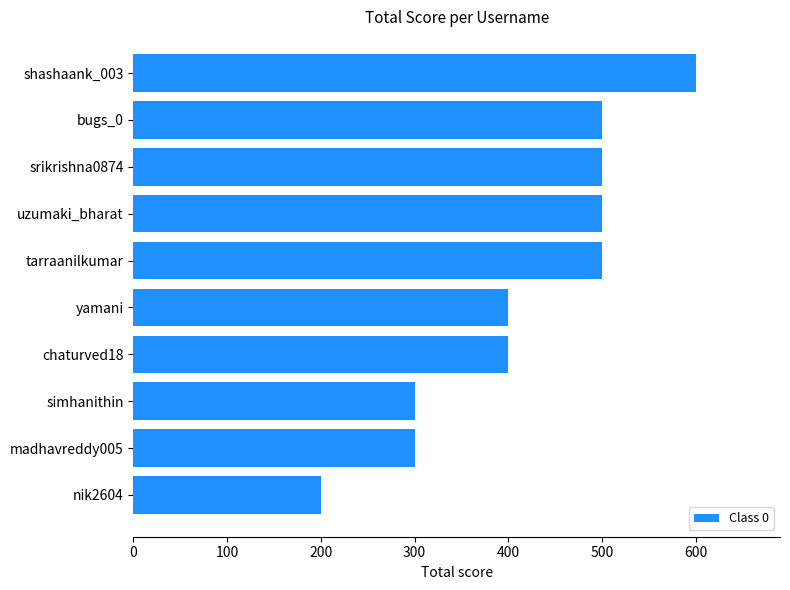

What is the label of the 9th bar from the top?

madhavreddy005